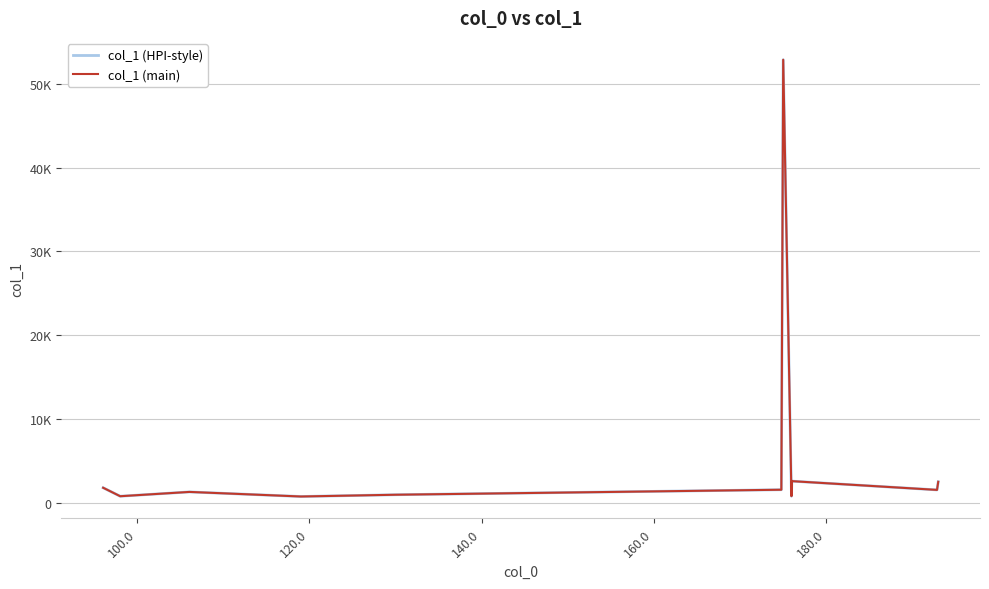

True or false: col_1 (HPI-style) and col_1 (main) intersect in this chart.

False